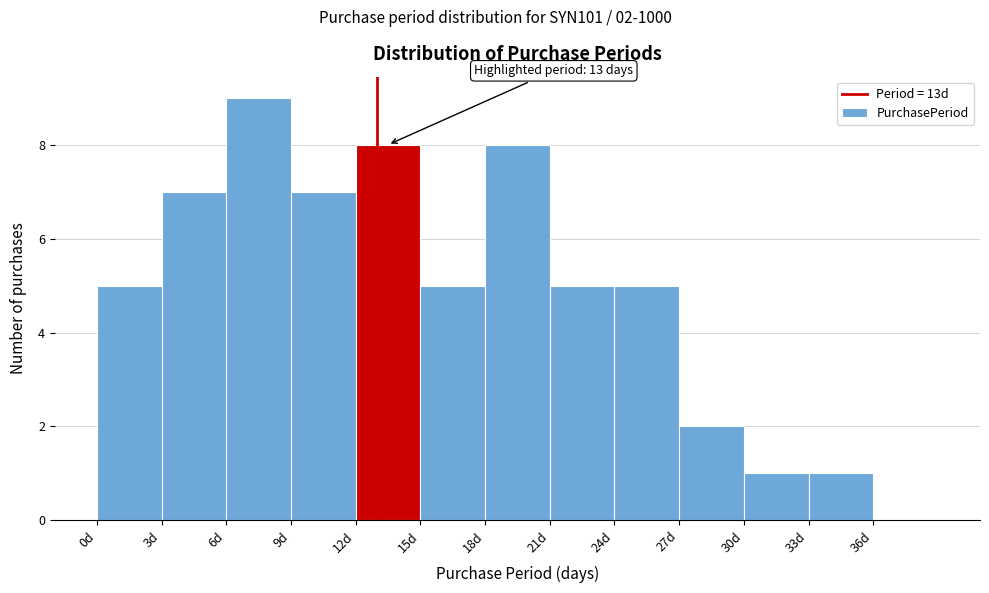

Over which range of the x-axis is the bar tallest?

6 to 9